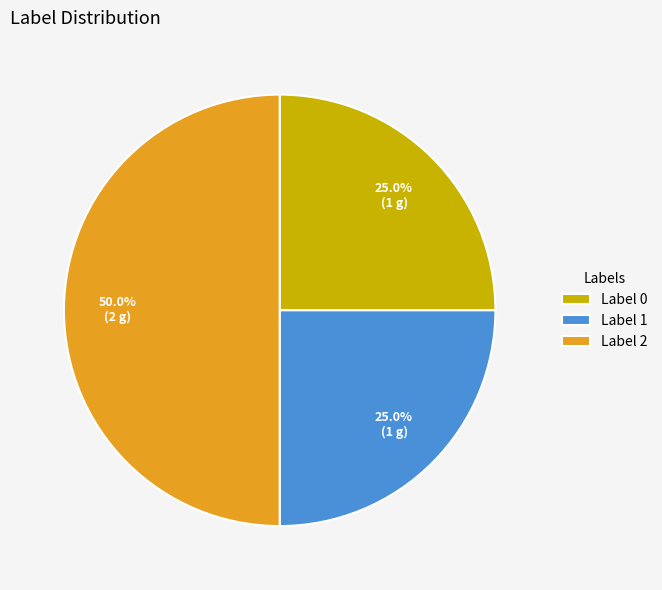

Which slice is the largest?

Label 2